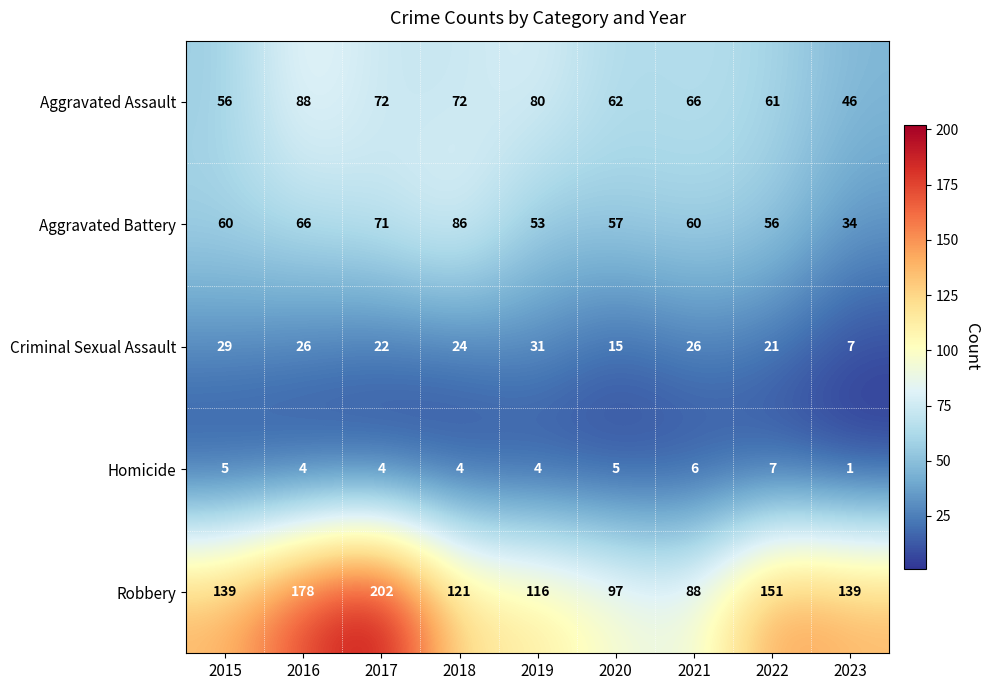

Which label corresponds to the smallest value in the chart?

2023